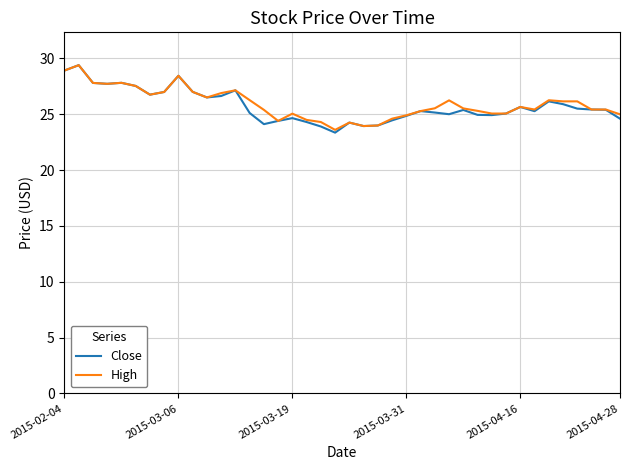

What is the highest value of the Close series?

29.4